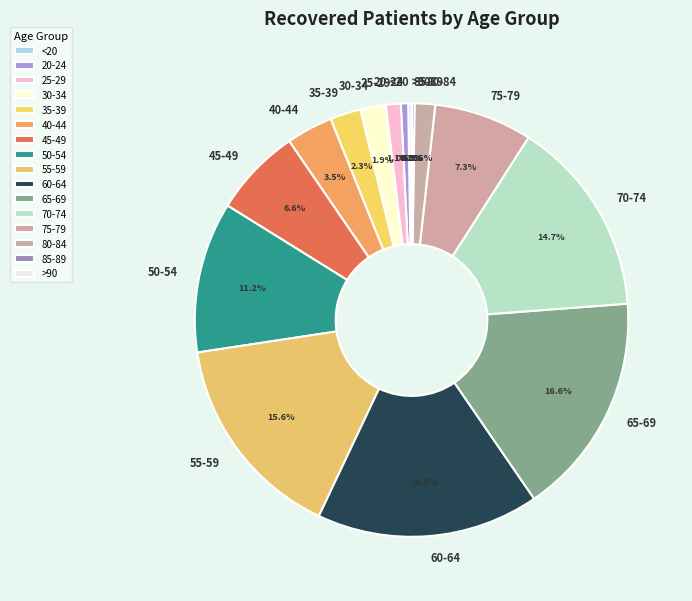

True or false: 50-54 accounts for 17% of the total.

False